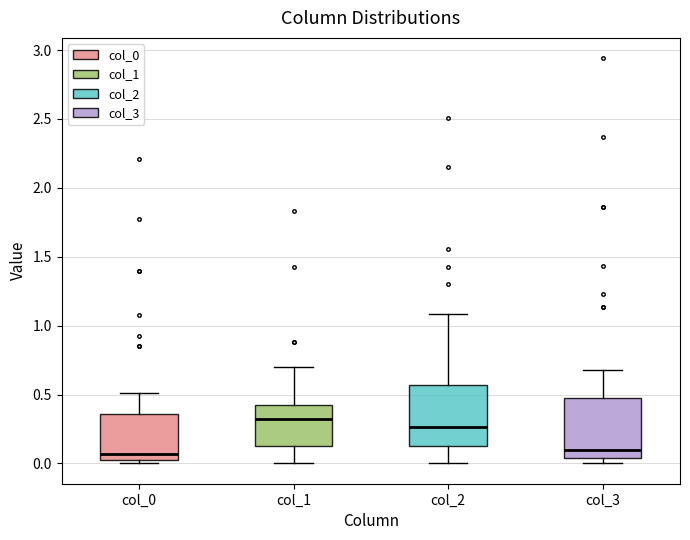

Reading left to right, transcribe this box plot: for each box, give where its median line is, the range the box spans, and where its two whiskers end, as read against the y-axis. The values are not printed on the chart, so give them approximately, as read against the axis.

col_0: median 0.05 (just above the box's lower edge), box 0.05 to 0.35, whiskers 0.00 to 0.50
col_1: median 0.35, box 0.15 to 0.45, whiskers 0.00 to 0.70
col_2: median 0.25, box 0.15 to 0.55, whiskers 0.00 to 1.10
col_3: median 0.10, box 0.05 to 0.50, whiskers 0.00 to 0.70